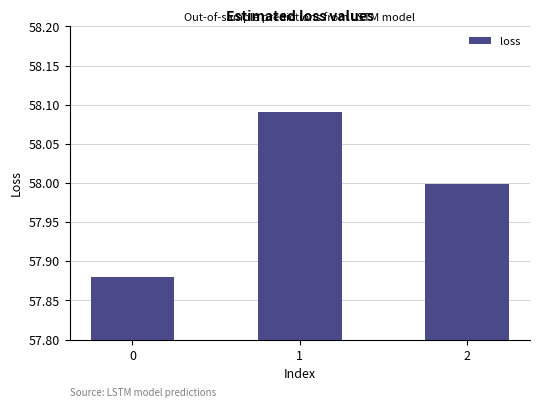

Which has a higher value, 1 or 2?

1